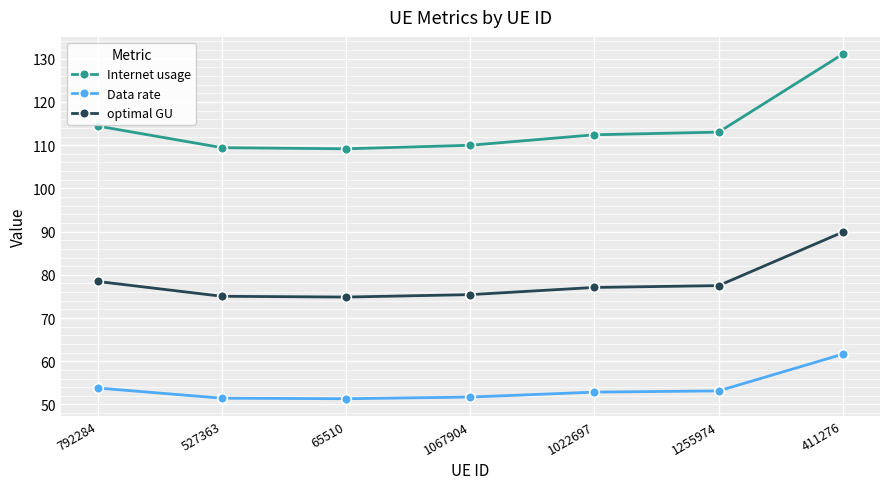

What is the difference between the maximum and minimum values in the Internet usage series?

21.9